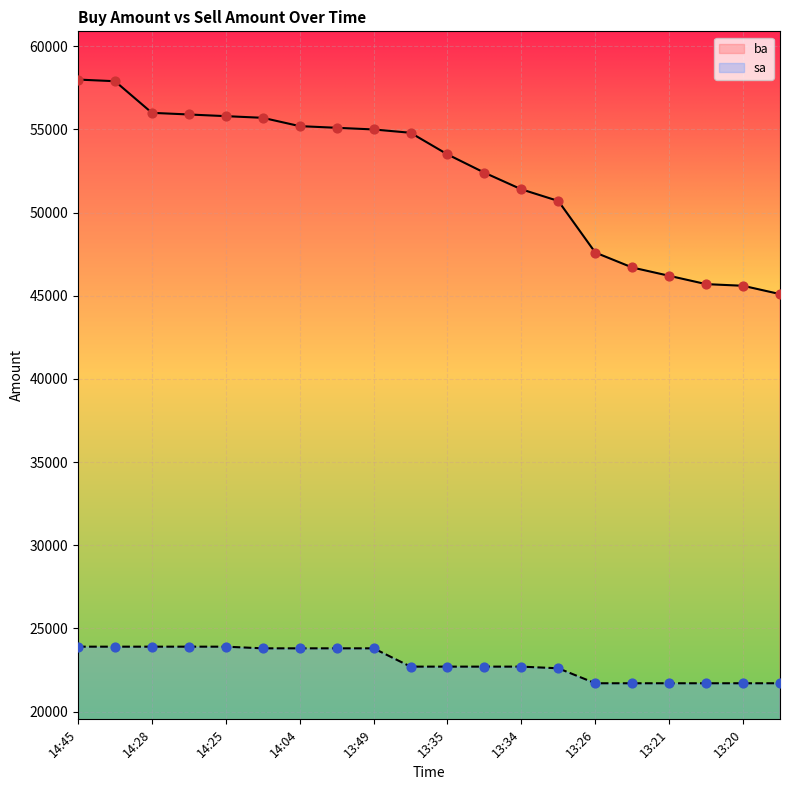

What is the total value across all series at 13:20?

67300